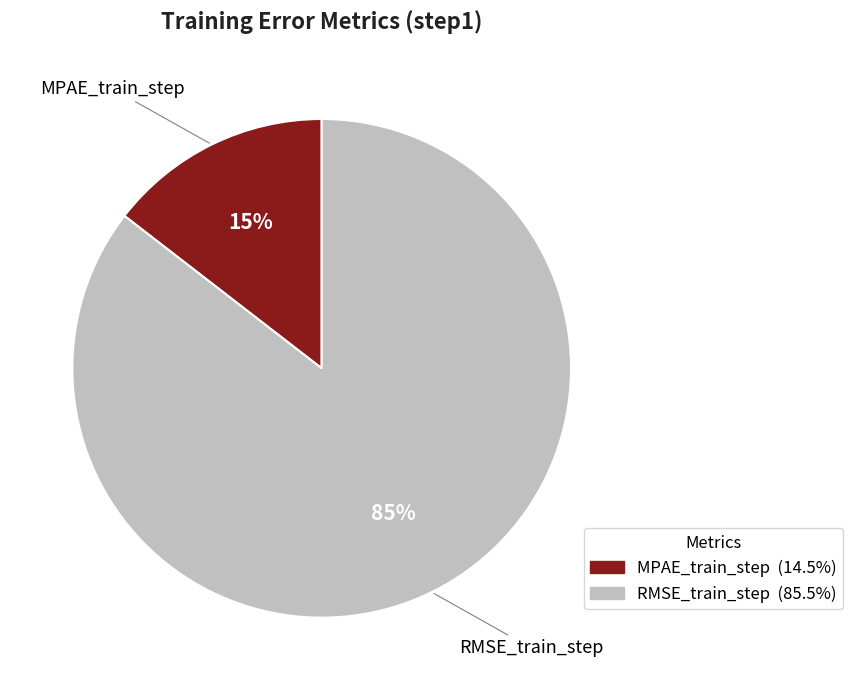

What is the smallest slice in the pie chart?

MPAE_train_step